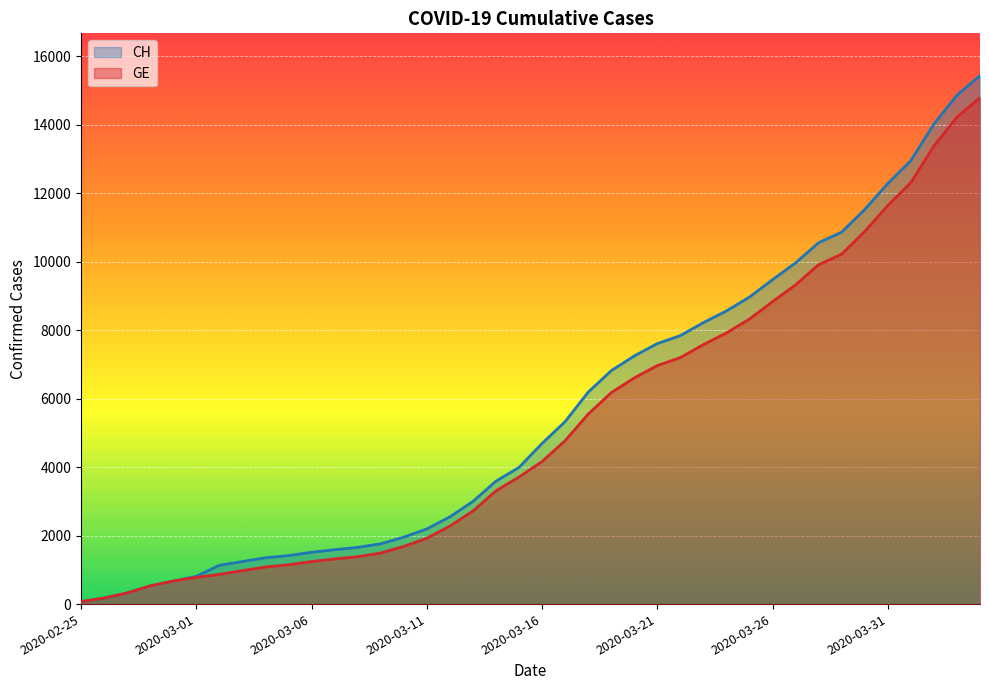

How many values in the CH series exceed 4691?

19